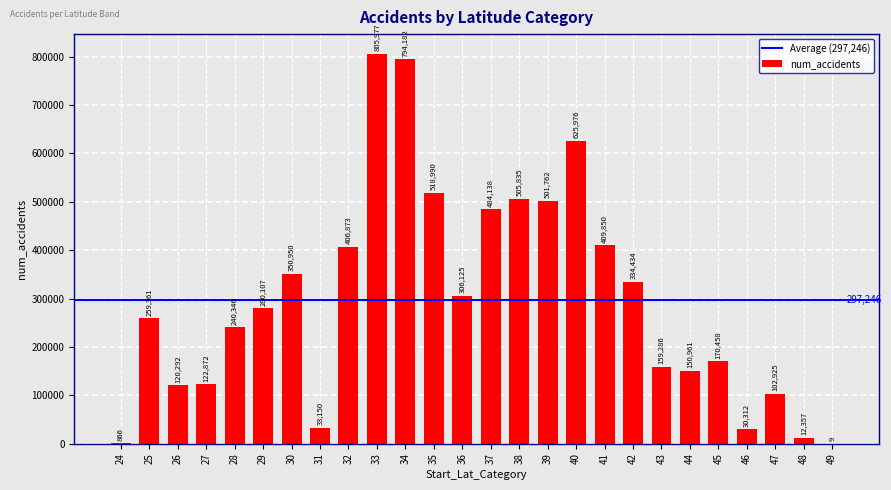

Read the value at 41.

409850